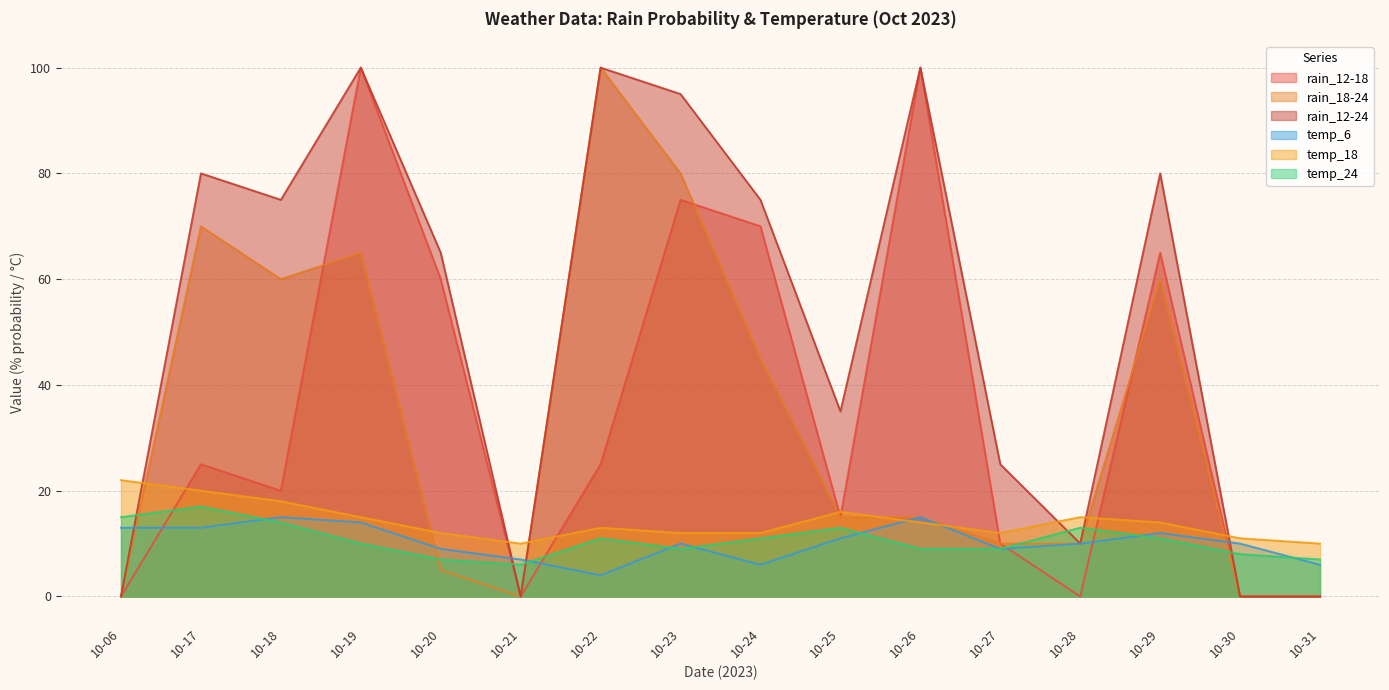

At which category does rain_12-18 reach its first local peak?

10-17